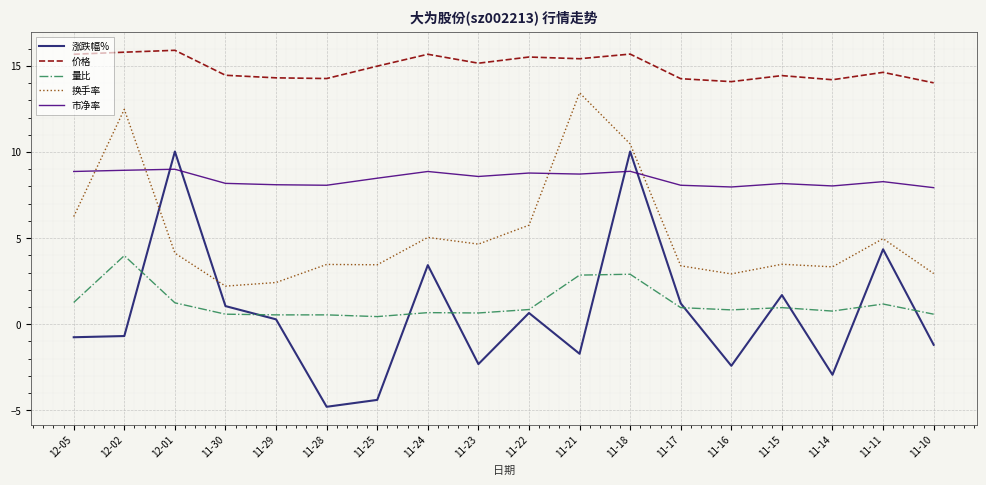

At which category does 量比 reach its first local peak?

12-02